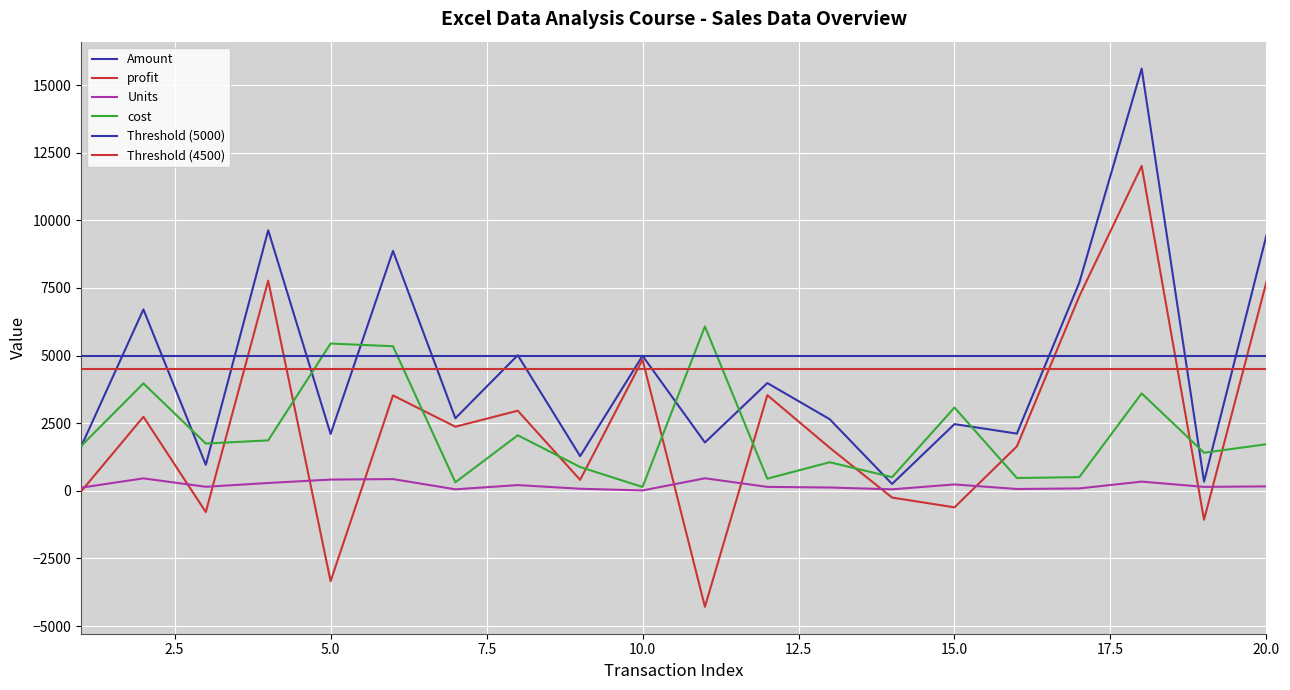

At which label does Units first exceed 147?

2